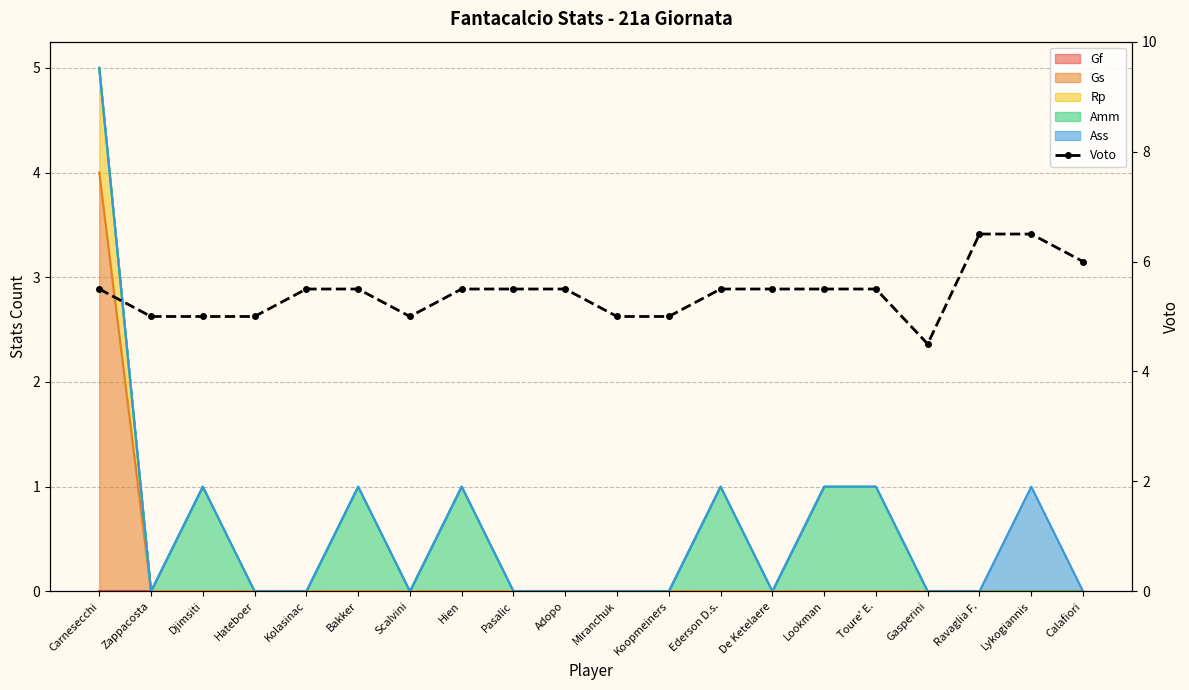

What value does the data have at Miranchuk?

5.0